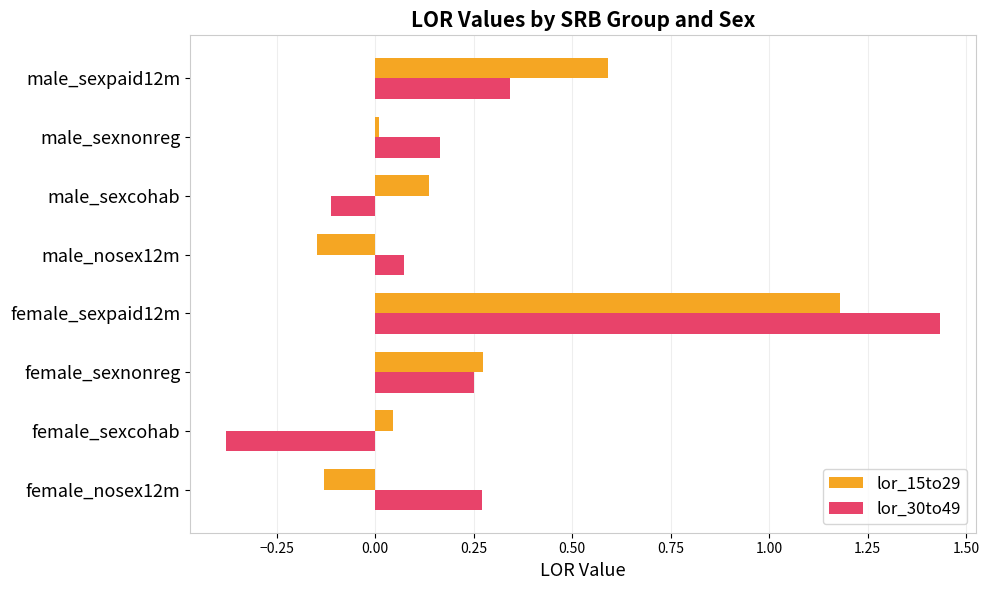

Which label corresponds to the smallest value in the chart?

female_sexcohab